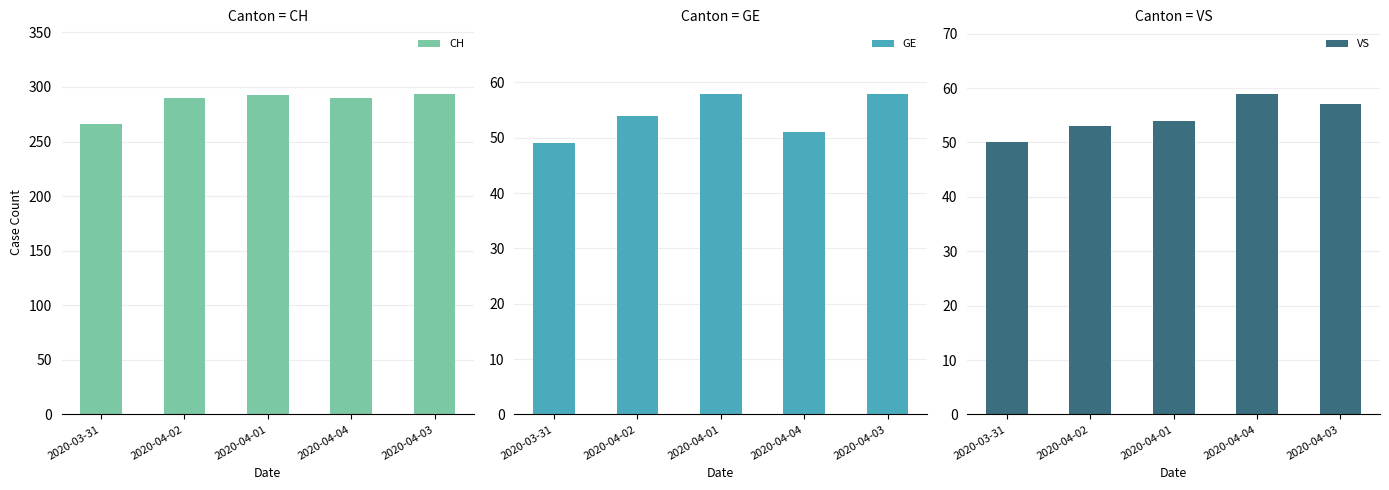

What is the label of the 4th bar from the right?

2020-04-02